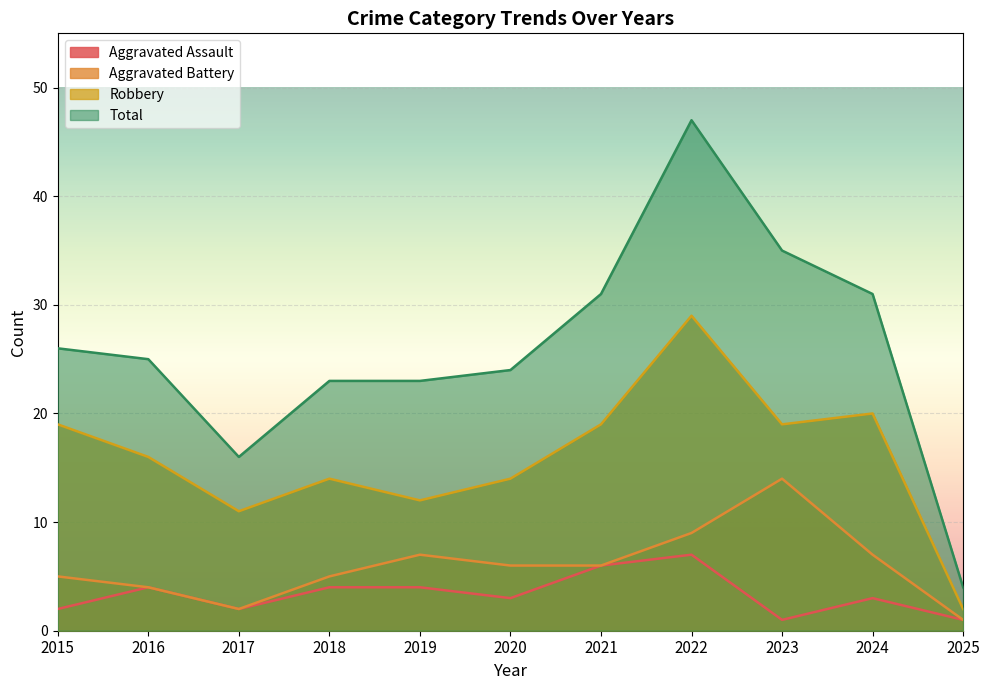

What is the spread (max minus min) of values at 2018?

19